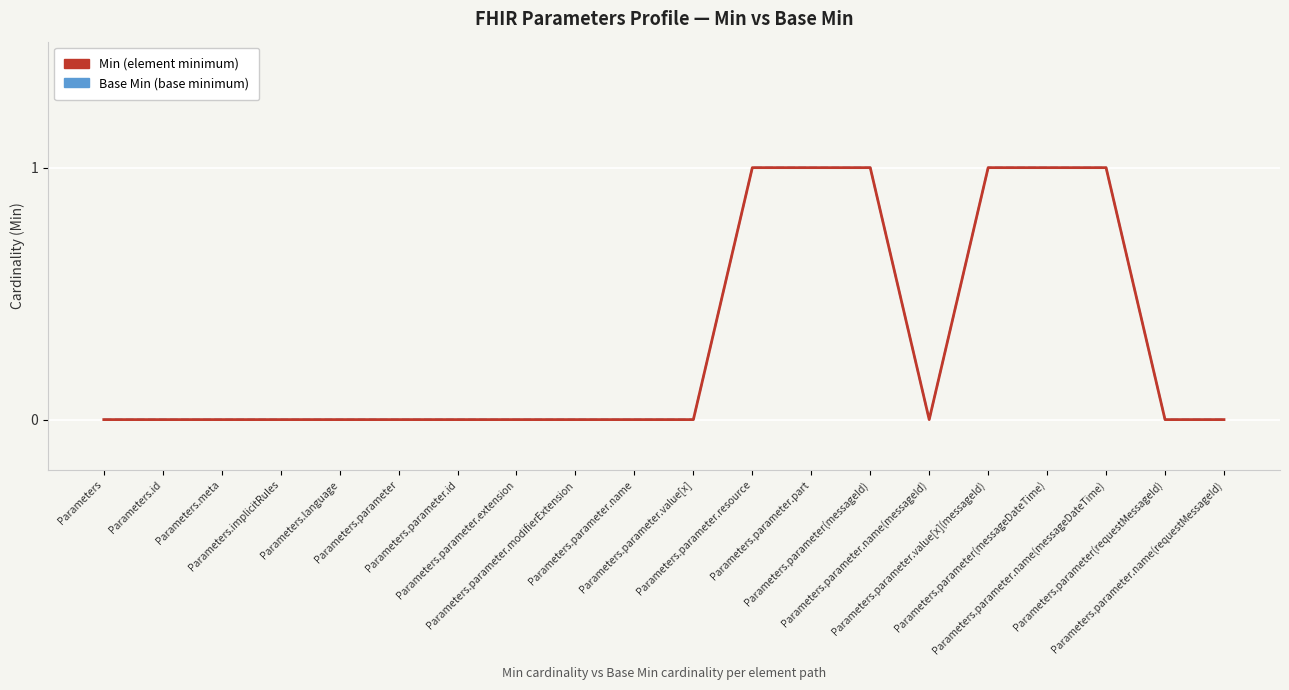

Is this an area chart (filled region under the line)?

No